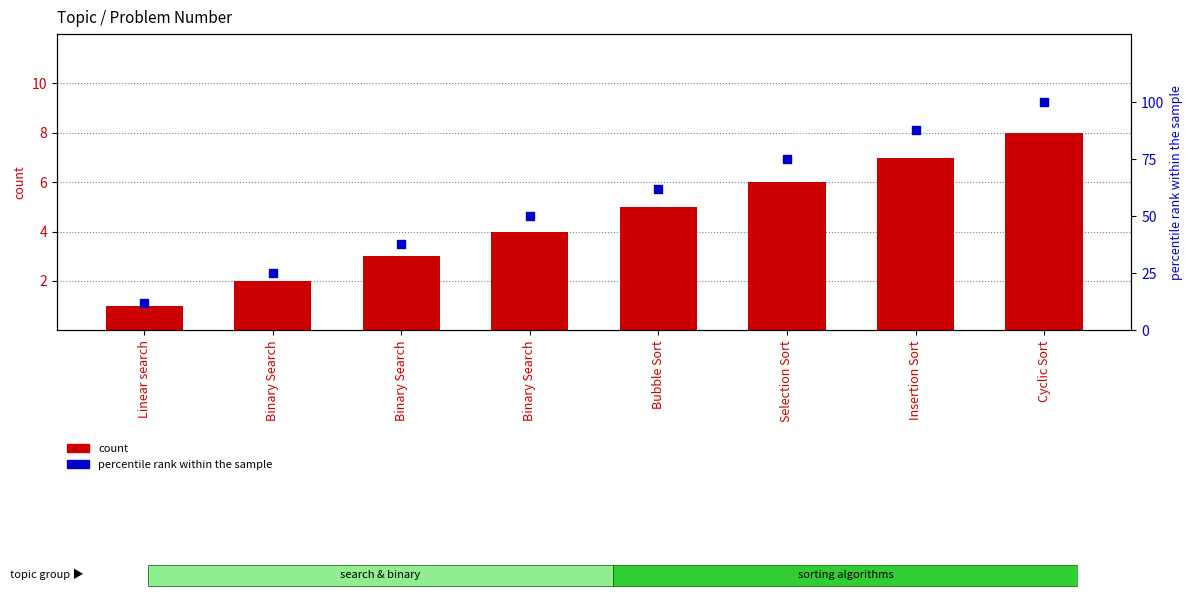

Which series contains the lowest Y value?

count